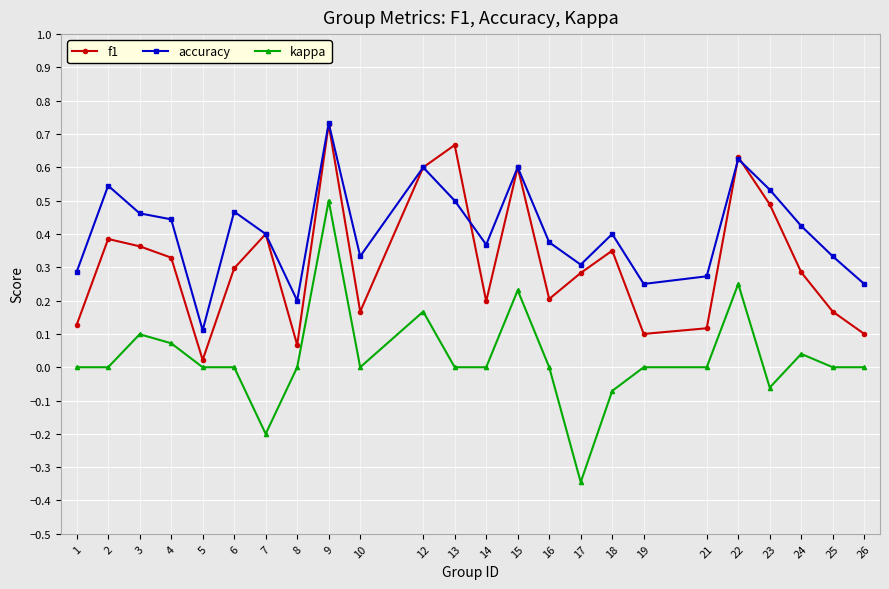

Which series changed the most between 9 and 15?

kappa